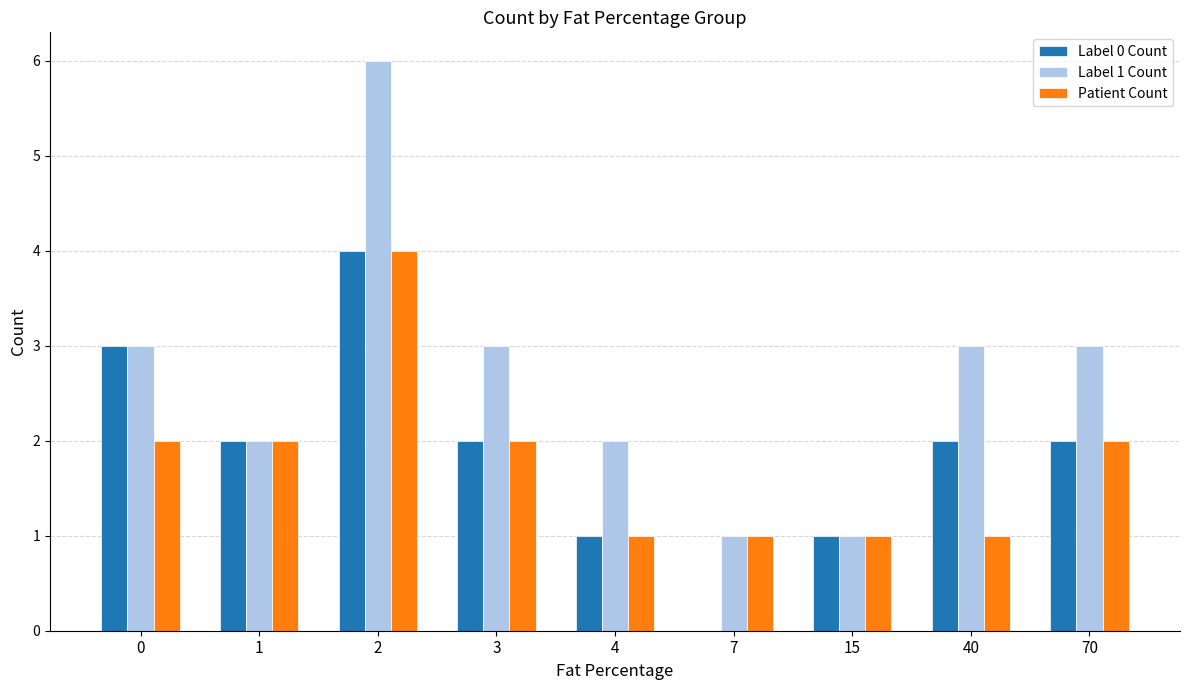

Is the value of Label 1 Count at 7 greater than the value of Patient Count at 70?

No